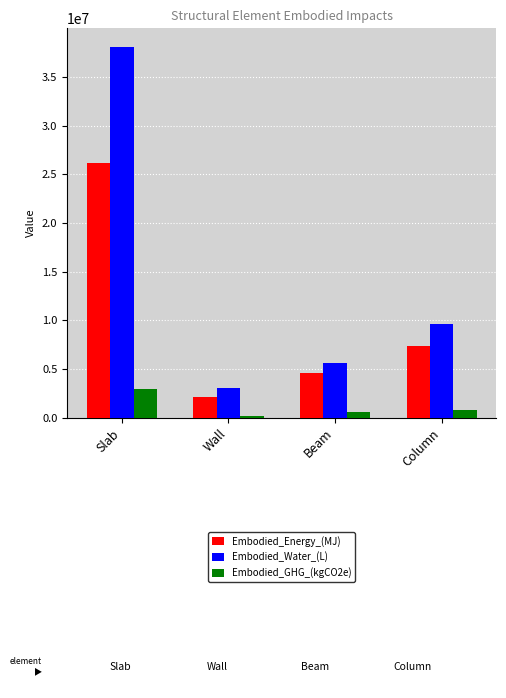

What is the highest value of the Embodied_Energy_(MJ) series?

26168343.4